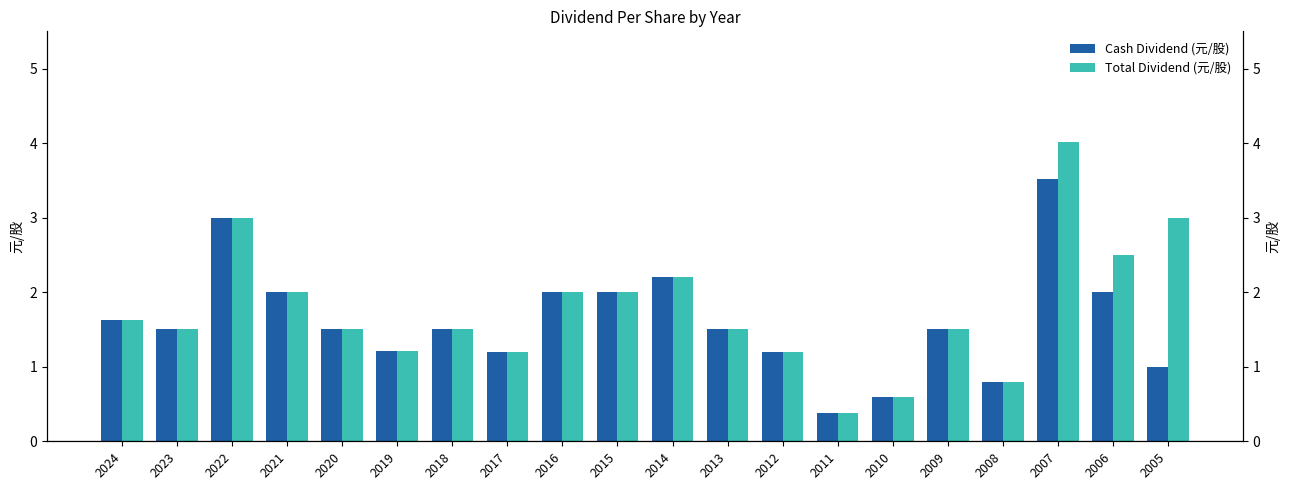

True or false: Total Dividend (元/股) has a value of 2.5 at 2006.

True